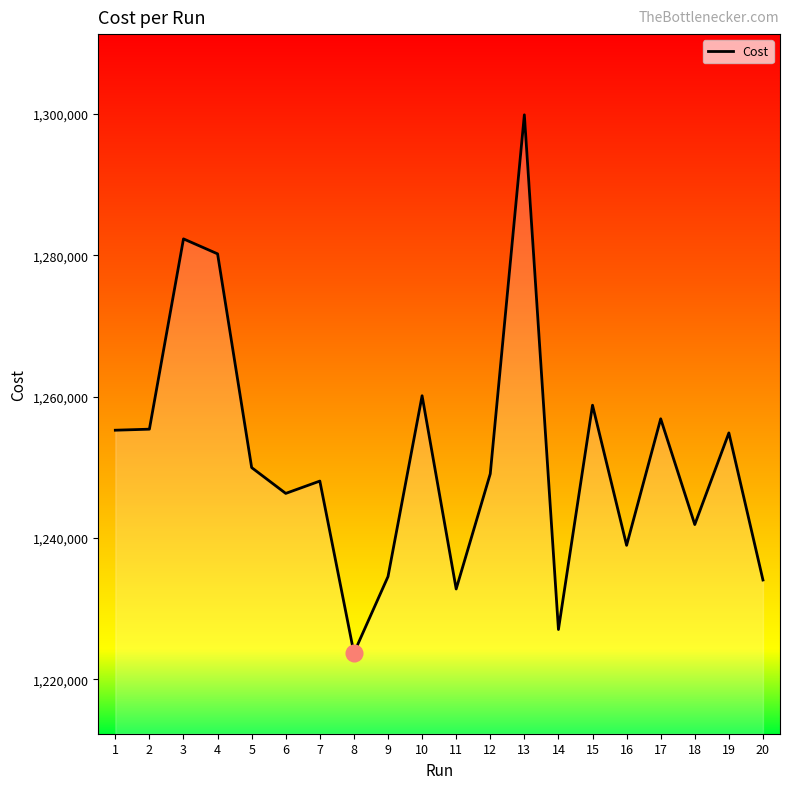

What is the difference between the maximum and minimum values?

76123.0